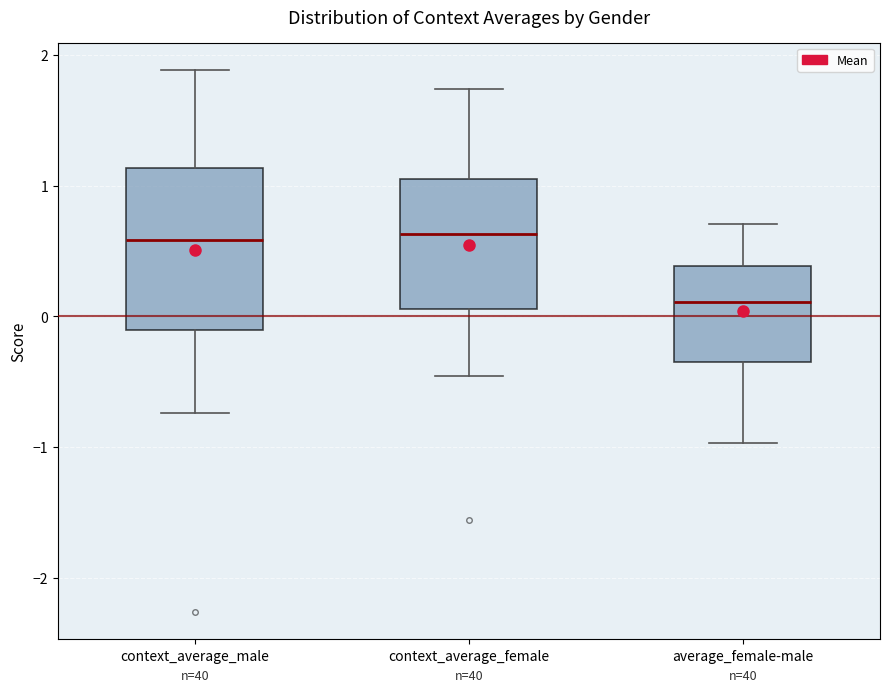

Comparing the boxes themselves (not the whiskers), which one is the tallest?

context_average_male